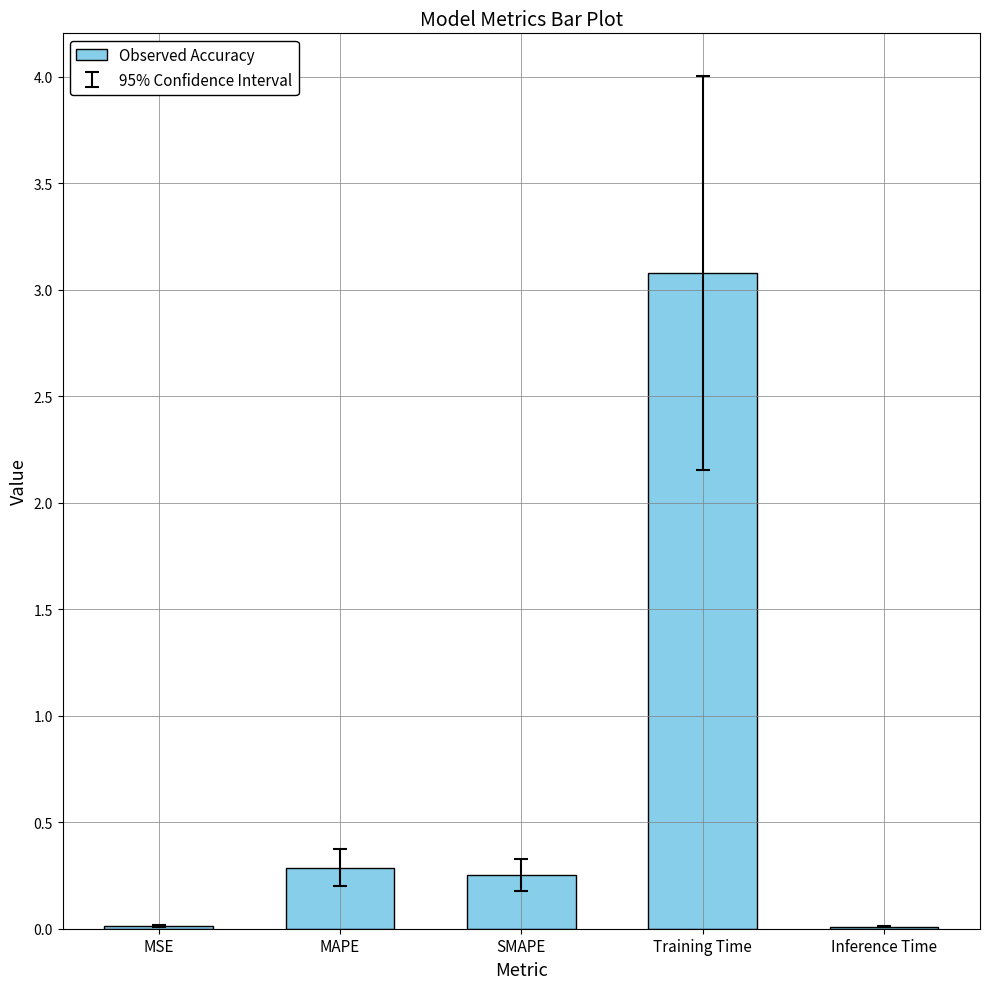

Are the bars horizontal?

No